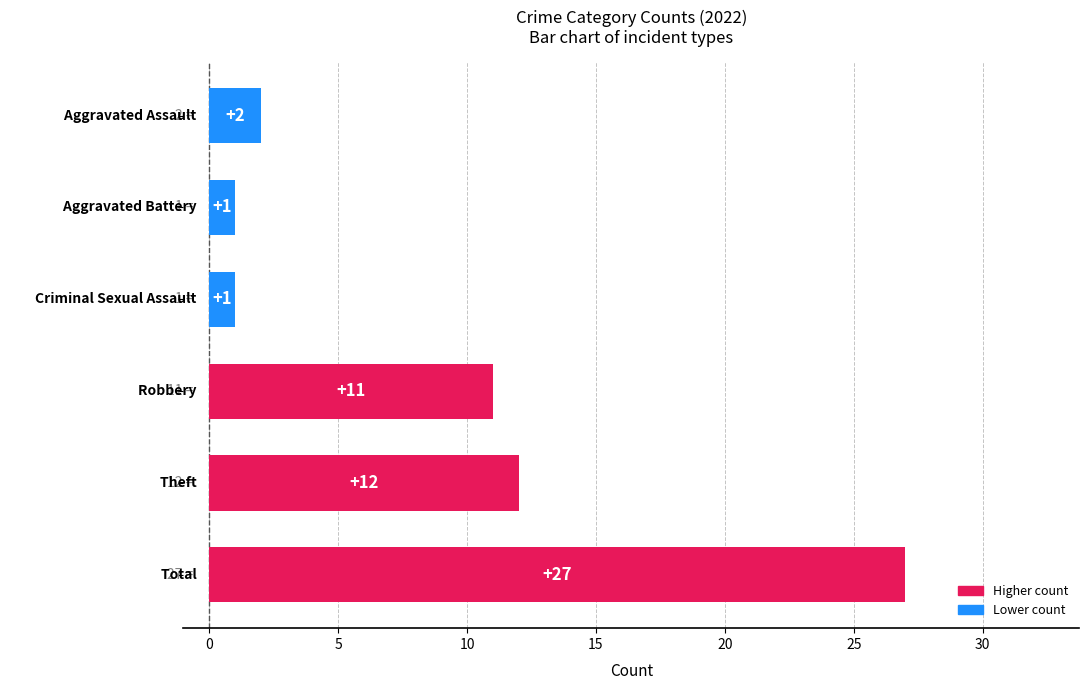

What is the smallest value displayed?

1